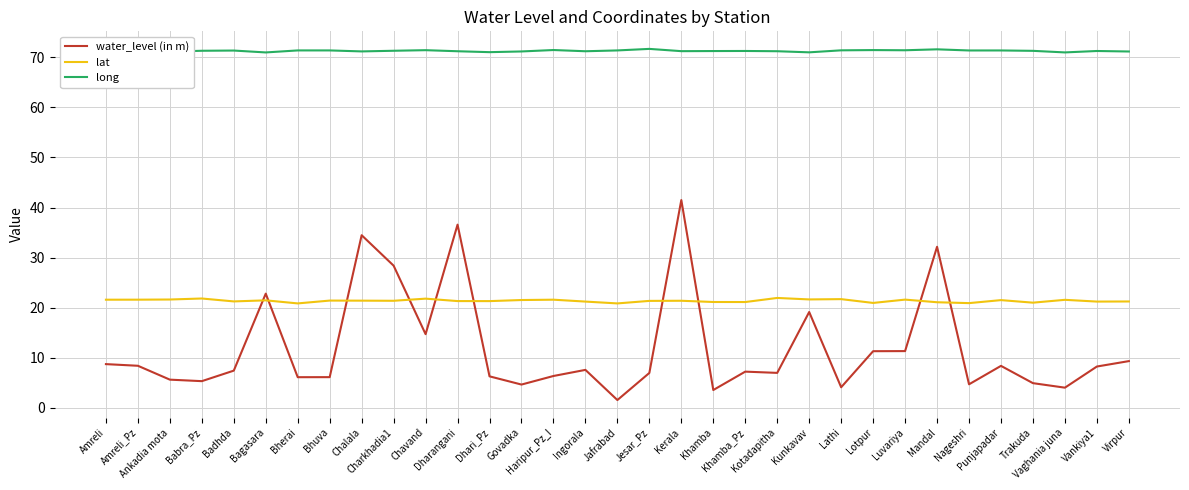

What is the maximum value for long?

71.7